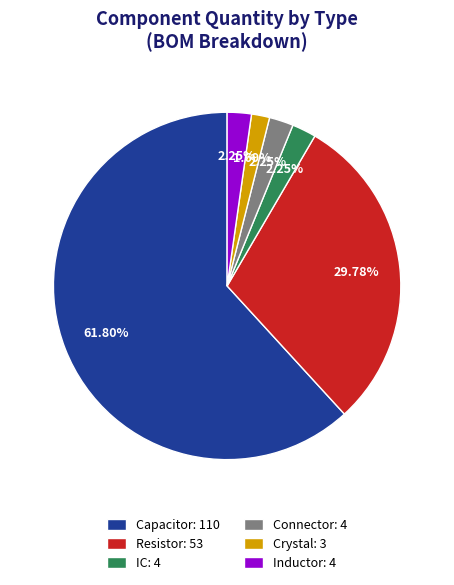

Which category accounts for the majority?

Capacitor: 110